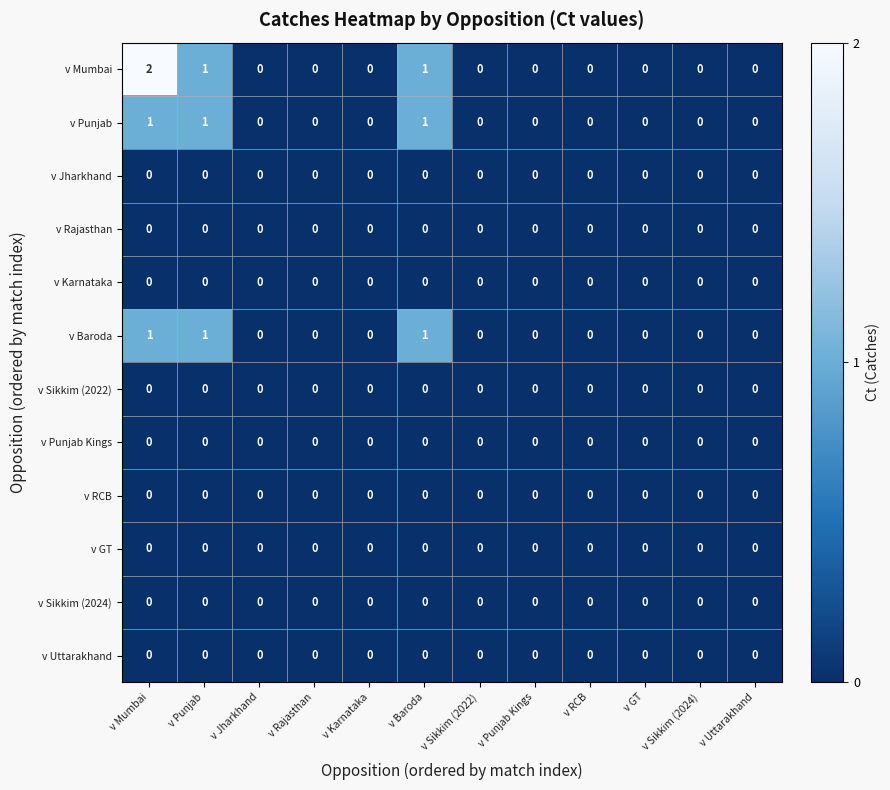

Which series has the largest range (max minus min)?

v Mumbai